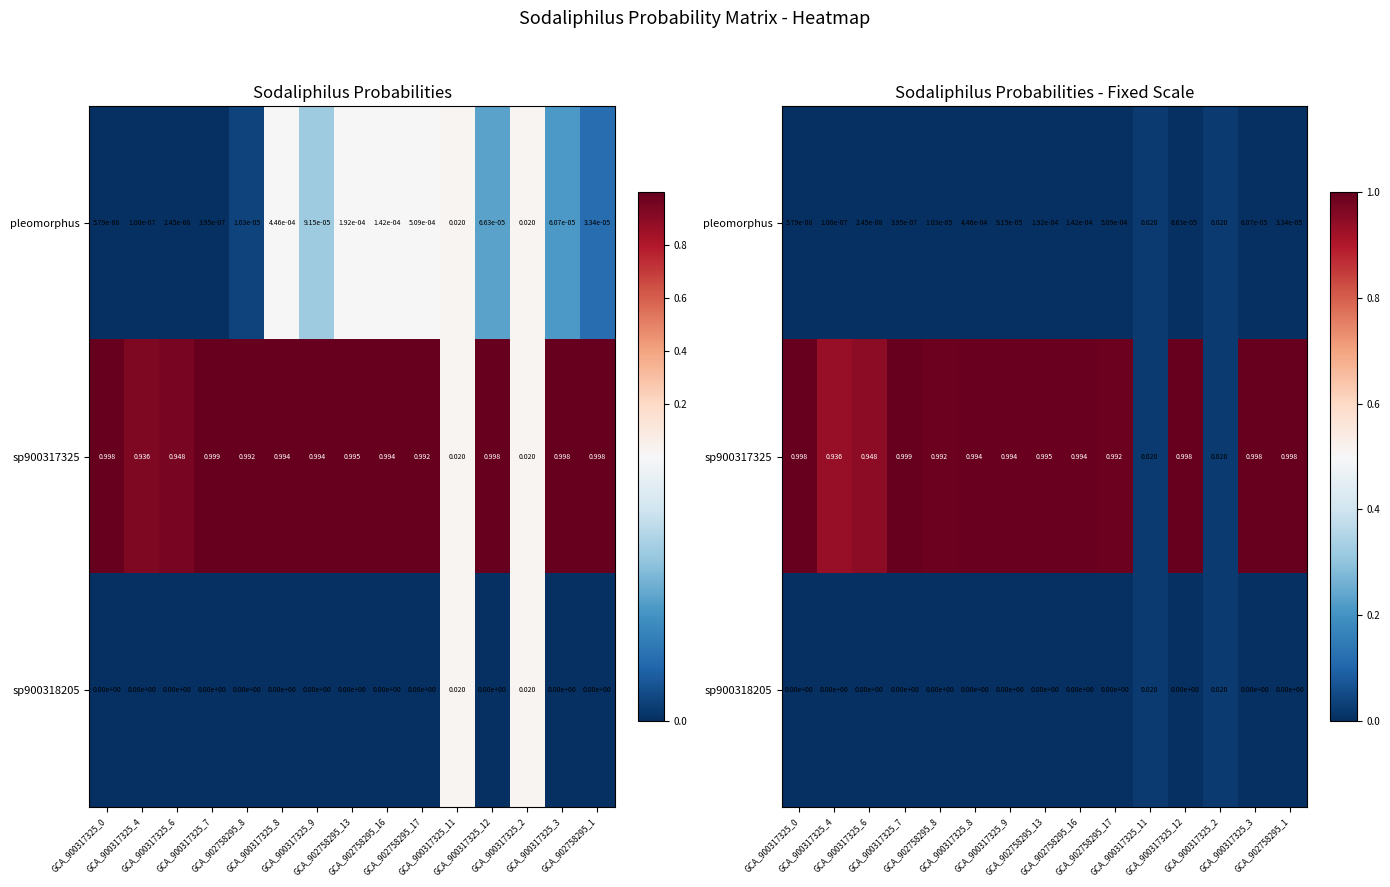

Which series has the widest spread of values?

sp900317325